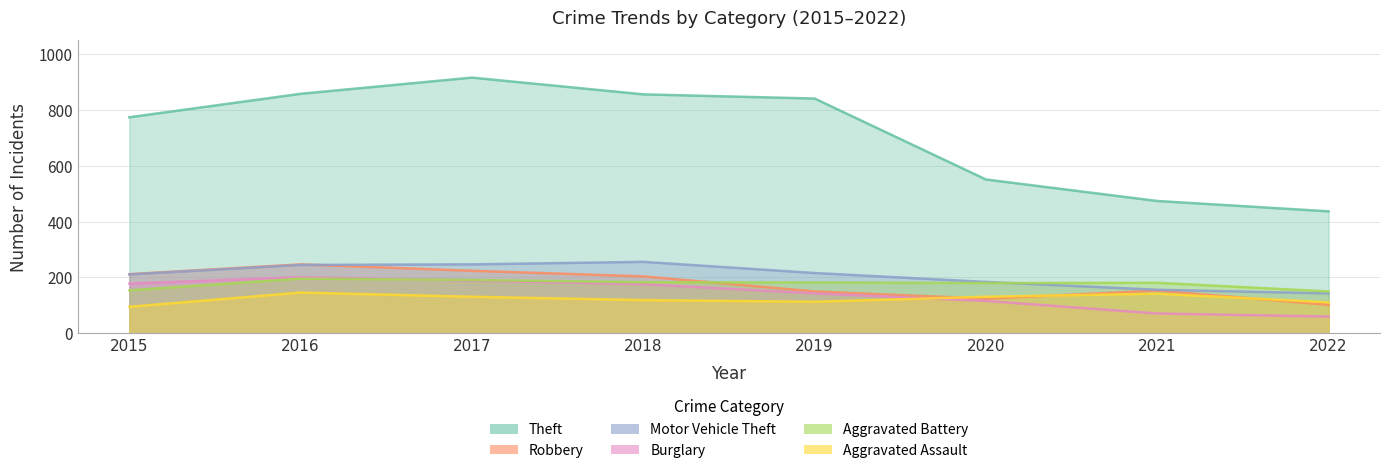

Reading left to right, what are all the values shown in this chart?

Theft: 2015=774	2016=858	2017=916	2018=856	2019=841	2020=551	2021=474	2022=437
Robbery: 2015=212	2016=247	2017=224	2018=204	2019=150	2020=124	2021=153	2022=102
Motor Vehicle Theft: 2015=211	2016=245	2017=247	2018=256	2019=216	2020=184	2021=156	2022=143
Burglary: 2015=178	2016=201	2017=189	2018=176	2019=143	2020=116	2021=71	2022=60
Aggravated Battery: 2015=154	2016=196	2017=191	2018=183	2019=182	2020=180	2021=181	2022=150
Aggravated Assault: 2015=95	2016=146	2017=131	2018=119	2019=113	2020=131	2021=142	2022=111